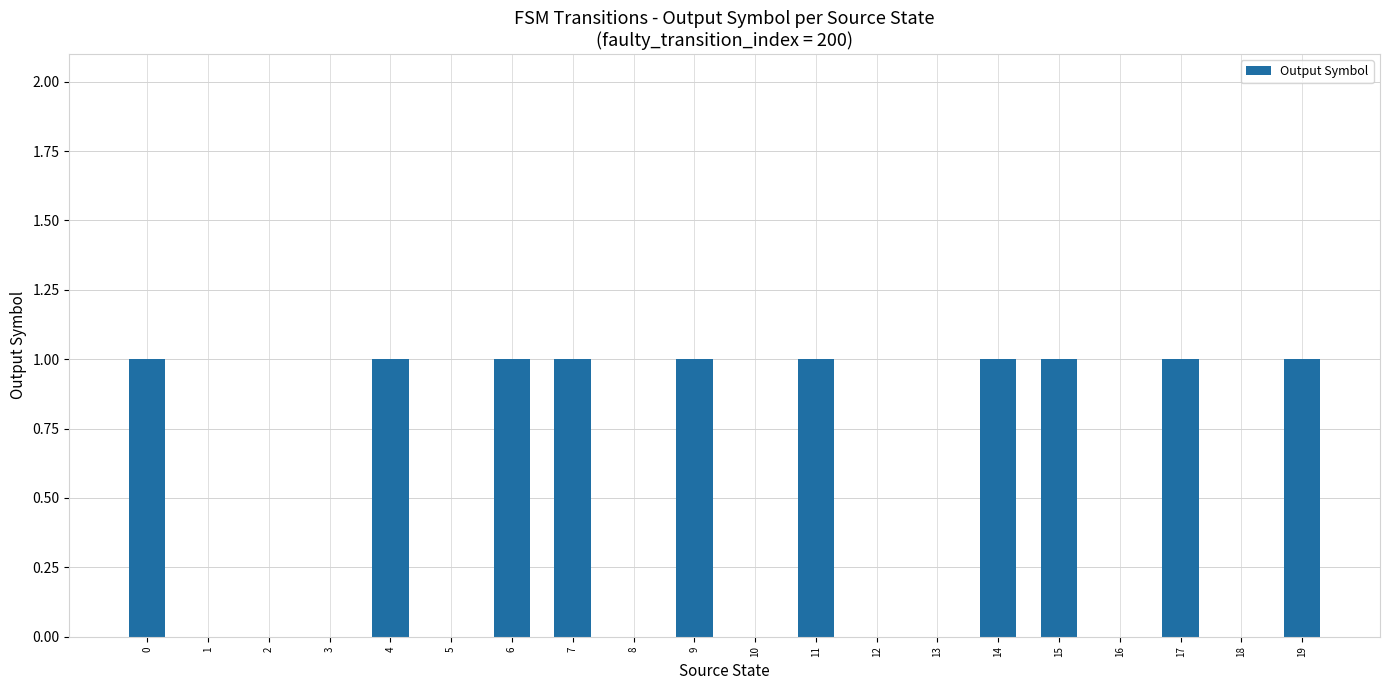

Are the bars horizontal?

No